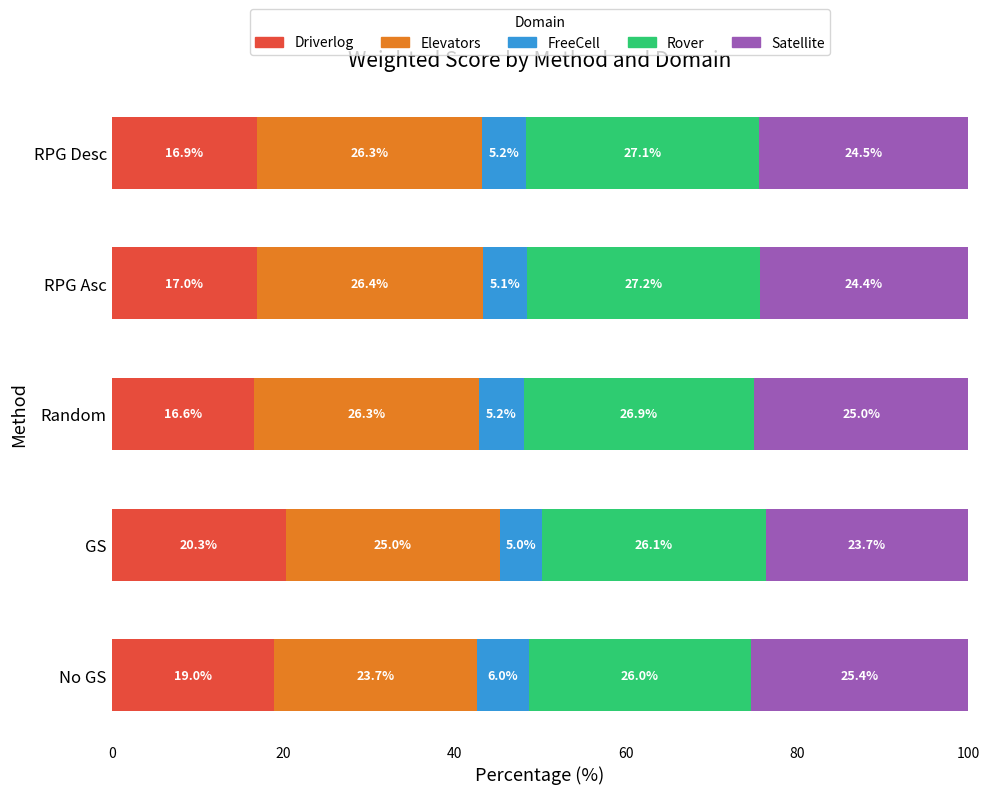

What is the difference between the second highest and second lowest values in the Driverlog series?

2.1